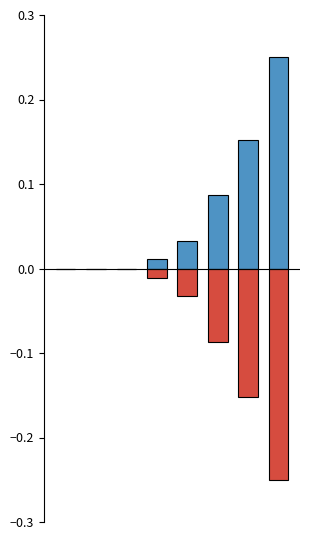

How many groups of bars are there?

8